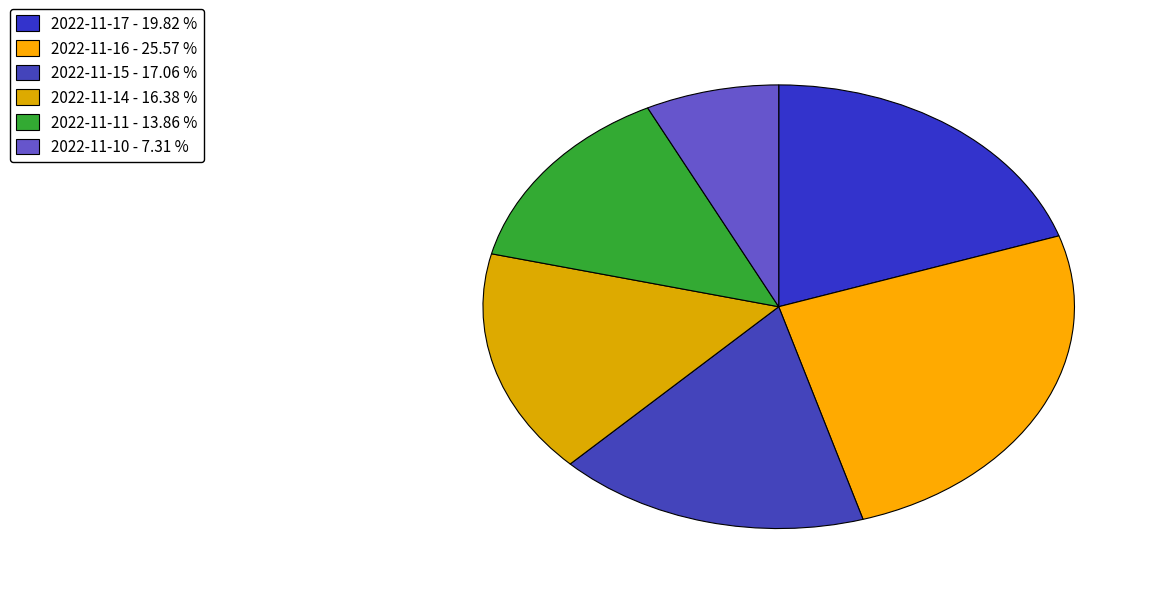

Count the number of slices in the pie.

6